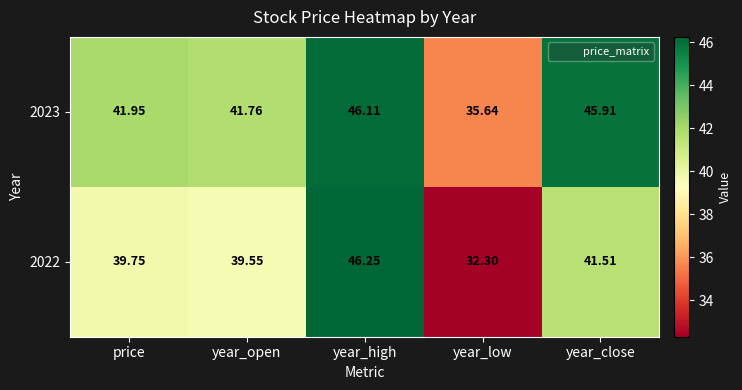

Where does the 2023 series first go above 41?

price